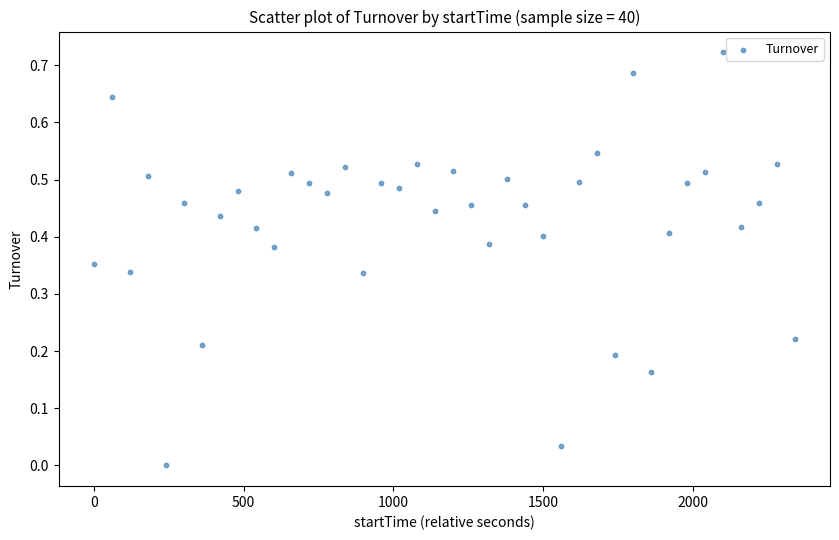

What is the range of X values (max minus min)?

2340.0